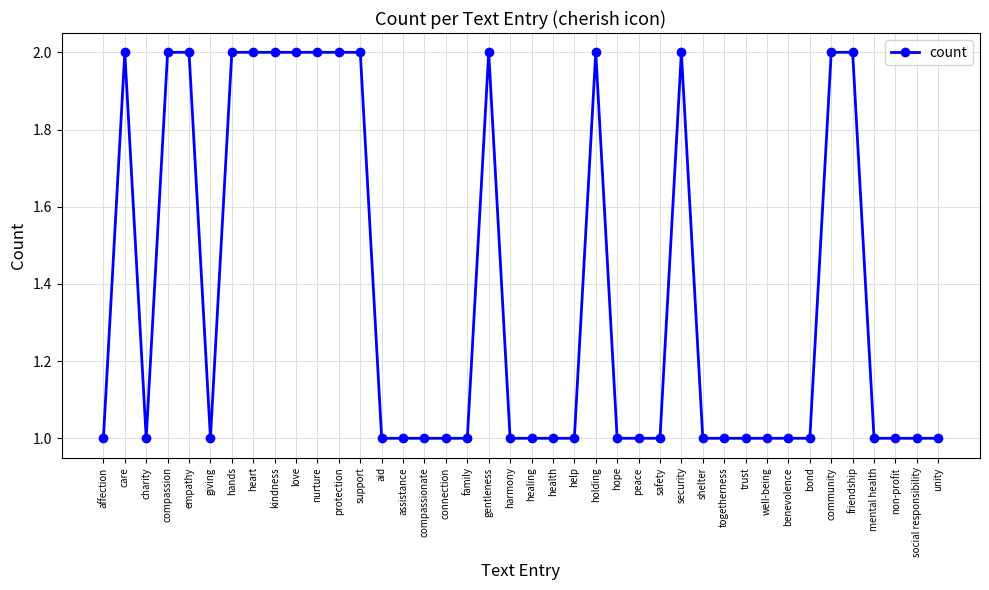

What is the change in value from well-being to friendship?

+1